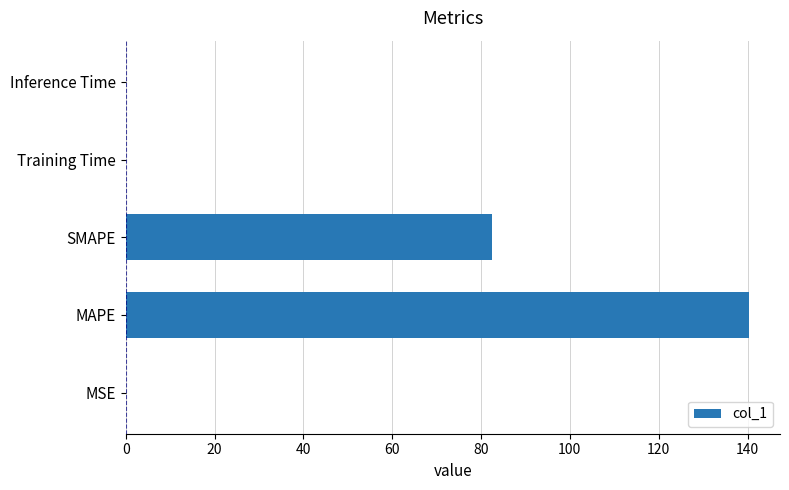

What value does the data have at SMAPE?

82.5